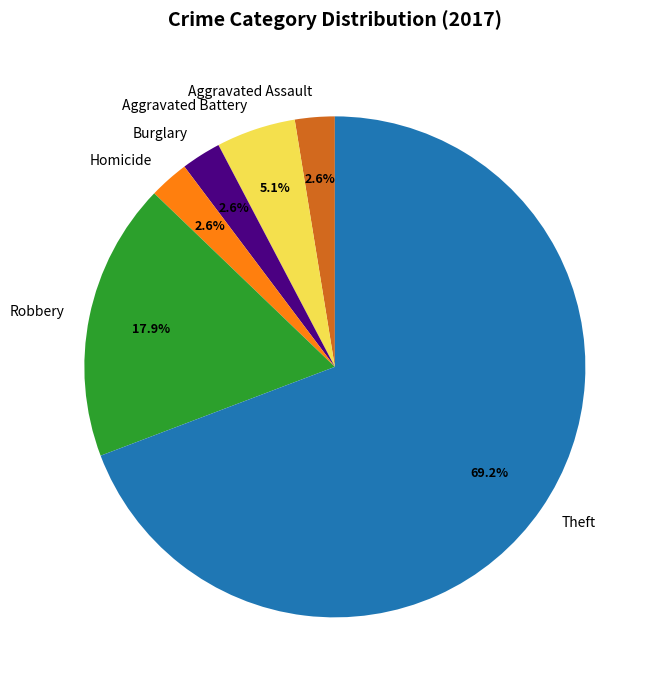

What percentage is the Robbery slice, to the nearest percent?

18%